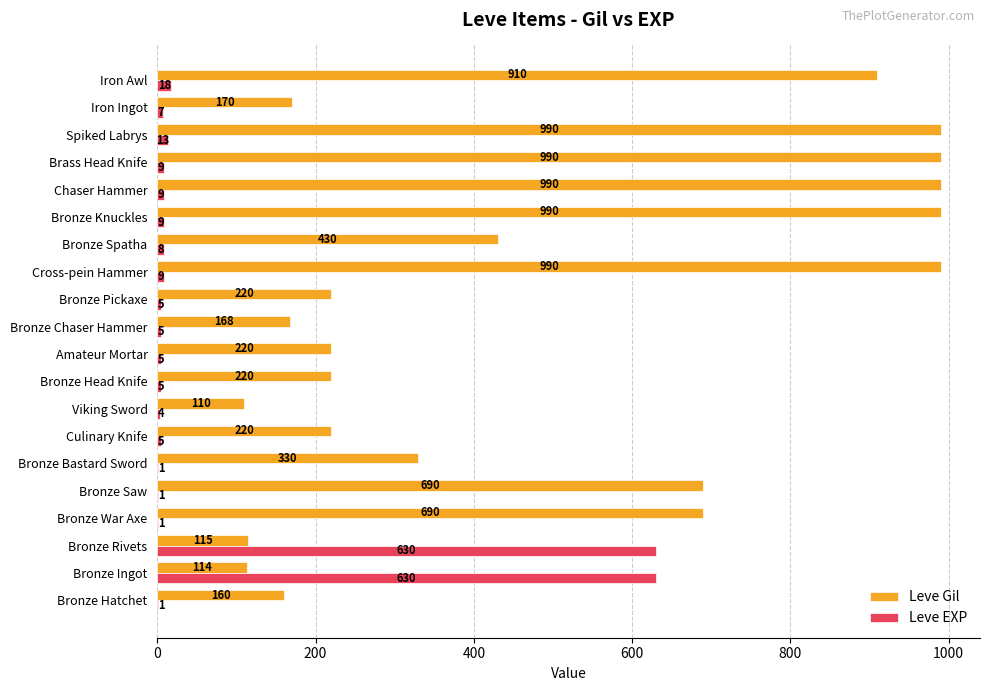

What is the average value of the Leve Gil series?

486